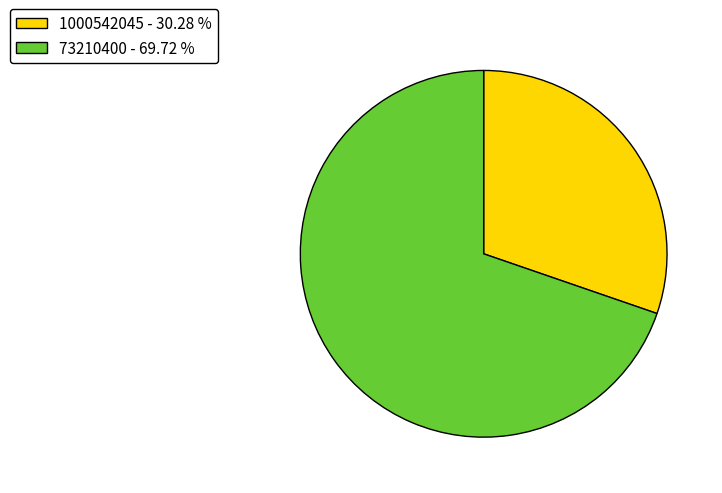

Approximately how many times larger is the value at 73210400 - 69.72 % compared to 1000542045 - 30.28 %?

2.3